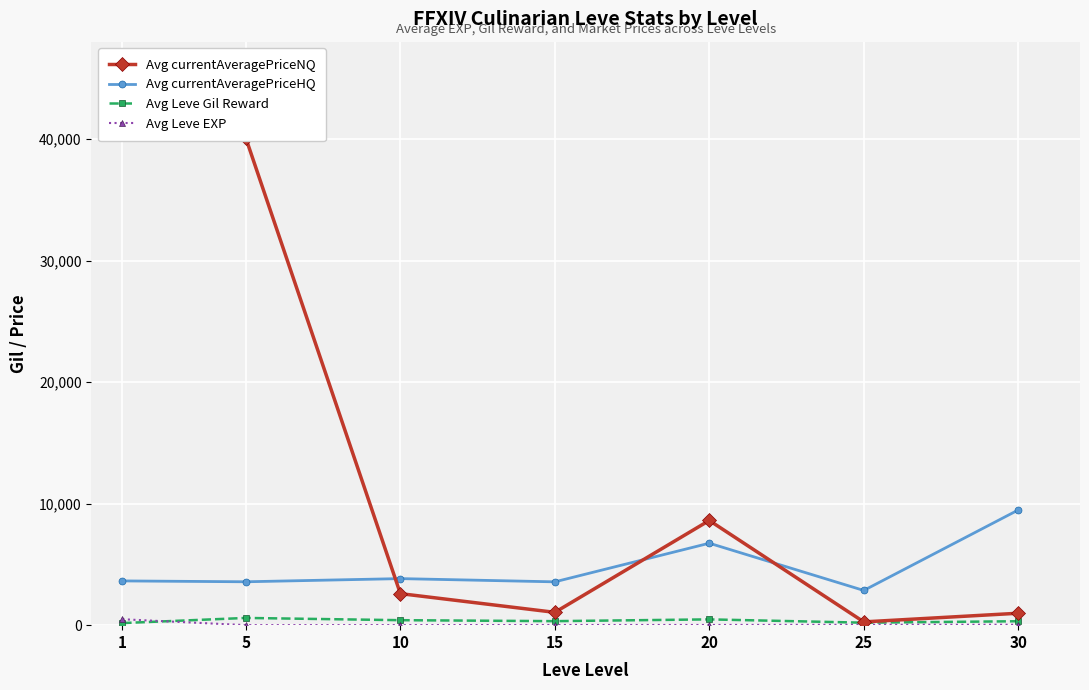

What is the average value of the Avg currentAveragePriceNQ series?

13621.1